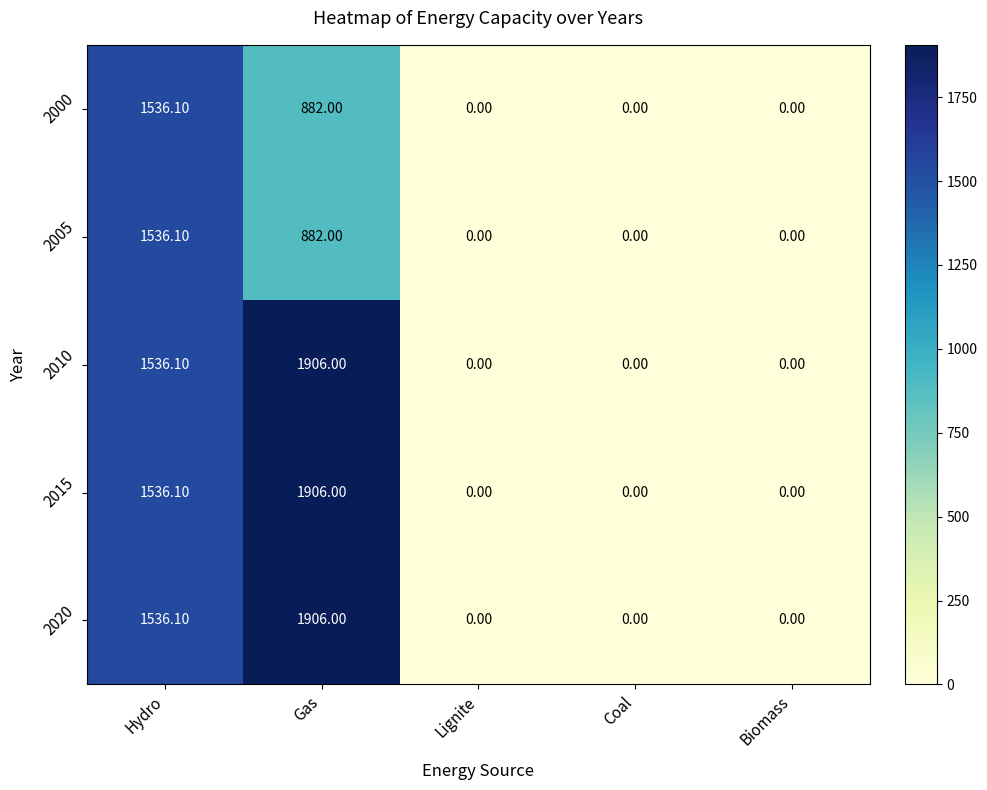

What is the sum of all 2005 values?

2418.1